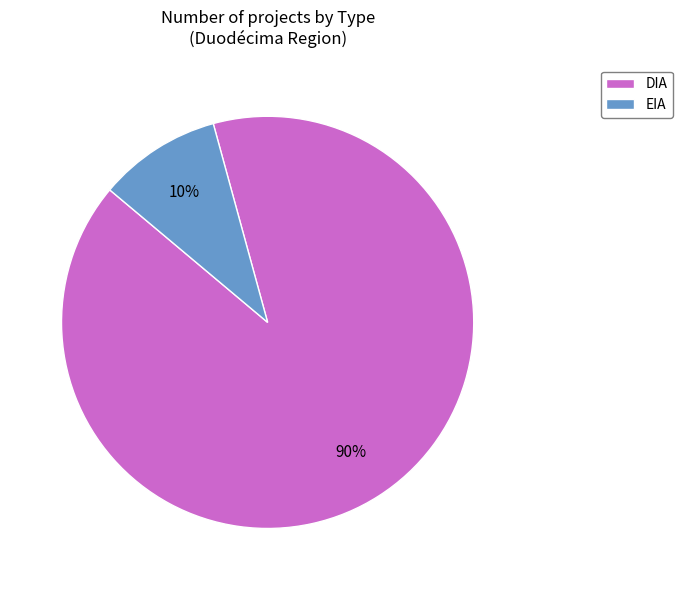

What is the largest slice in the pie chart?

DIA